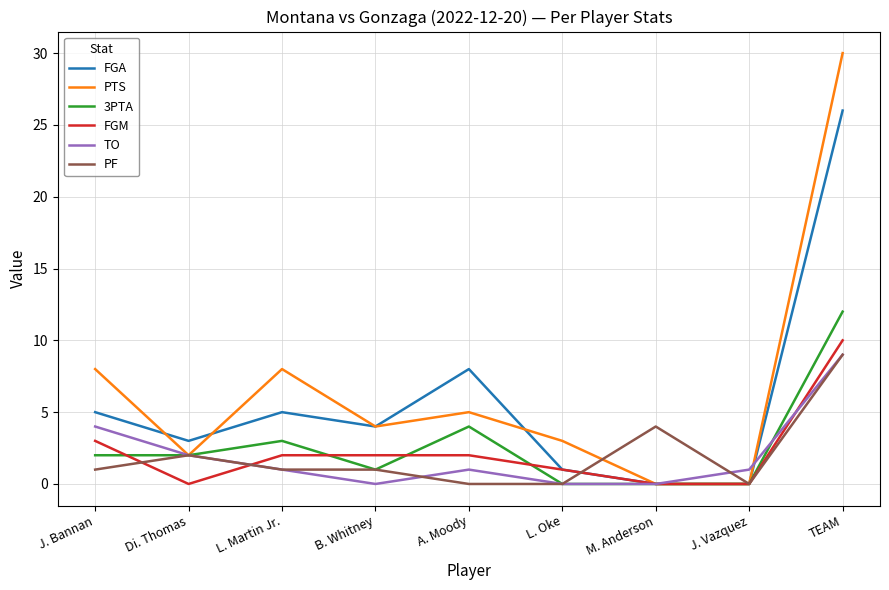

Which series has the largest range (max minus min)?

PTS